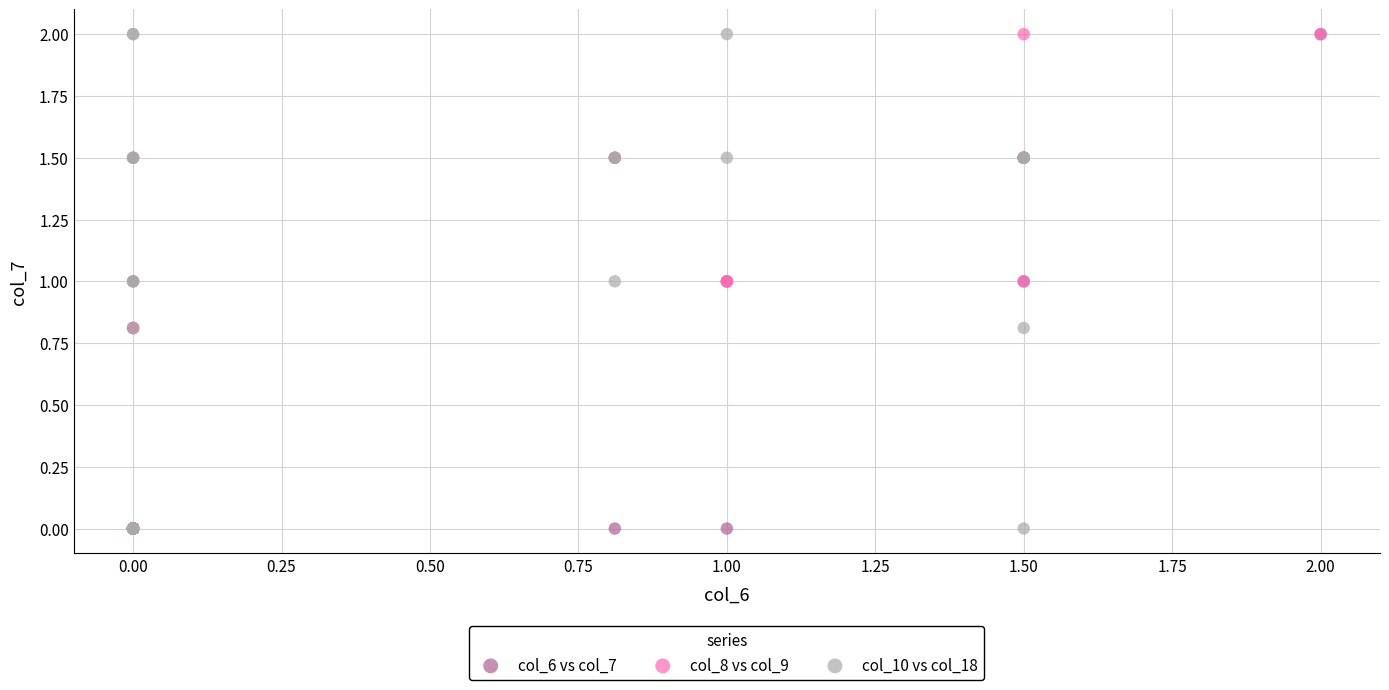

What are all the series names shown in the legend?

col_6 vs col_7, col_8 vs col_9, col_10 vs col_18